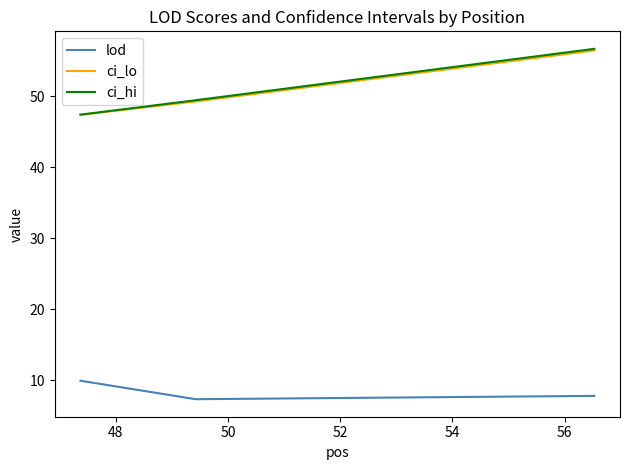

Count the number of data series in this chart.

3